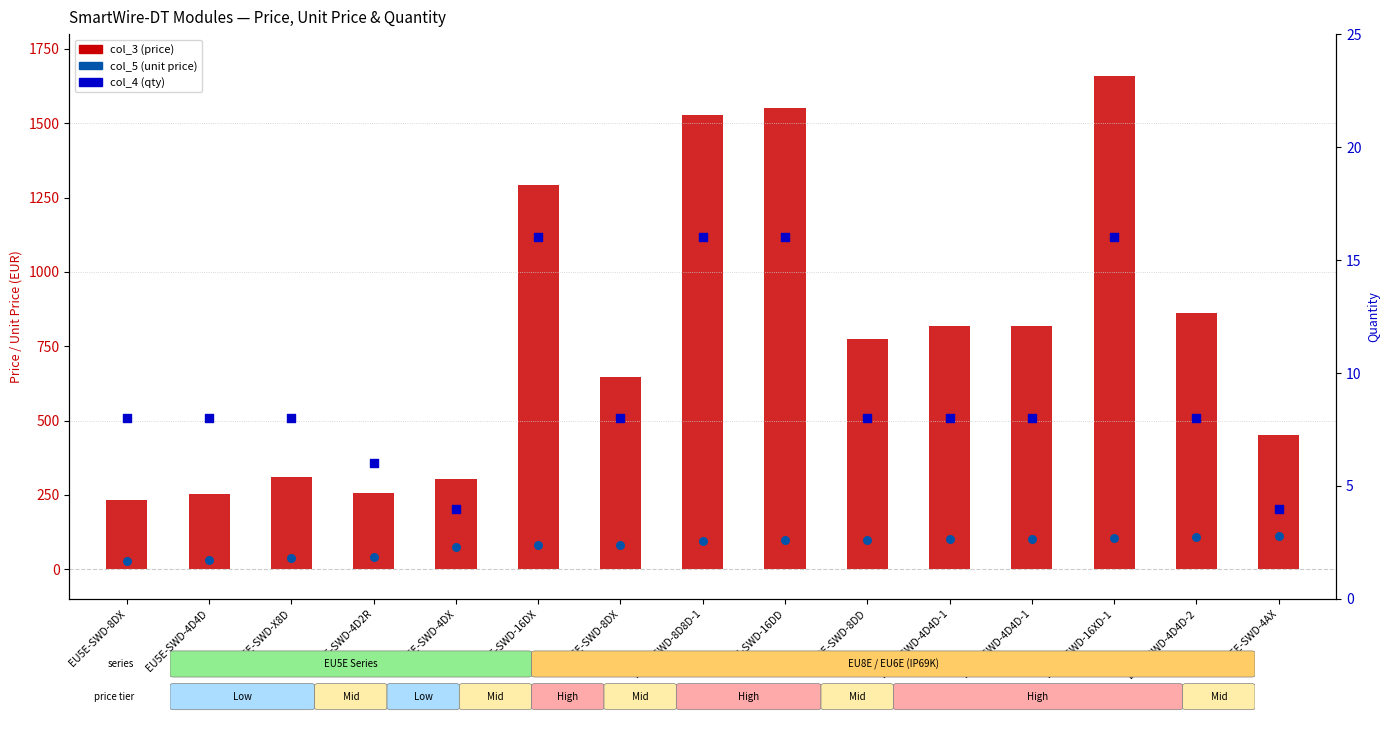

Which series contains the highest Y value?

col_3 (price)